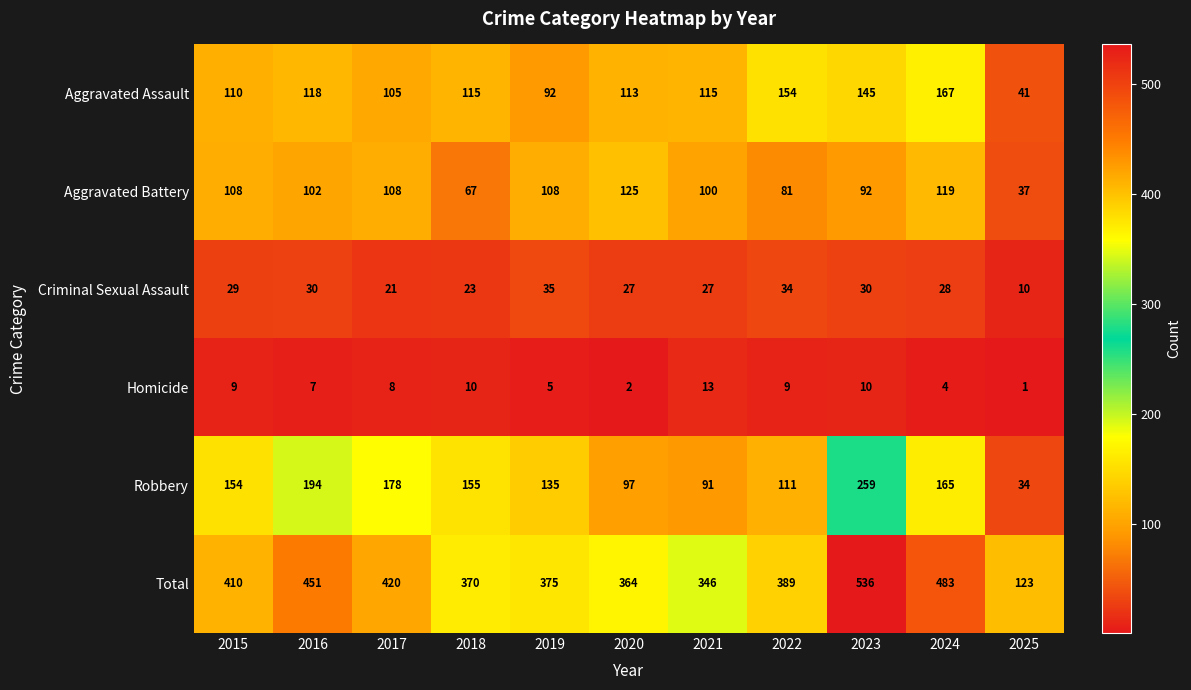

Which category has the highest value across all series?

2023